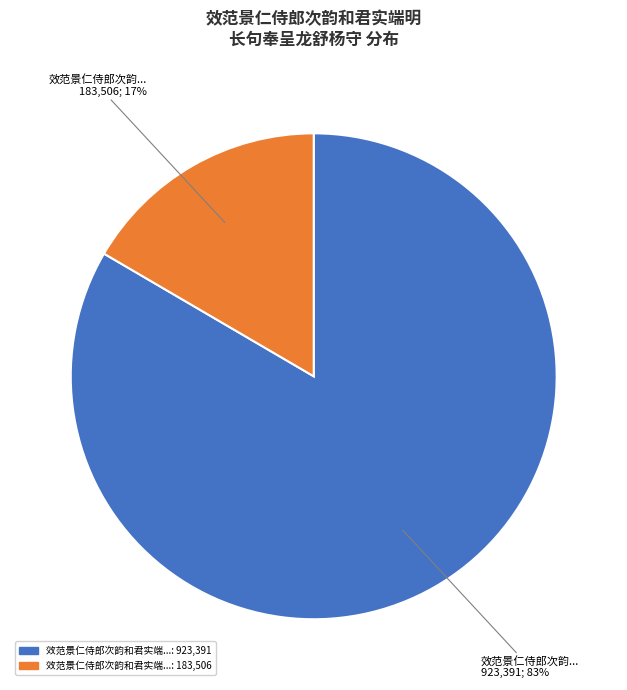

Does any single category account for the majority?

Yes